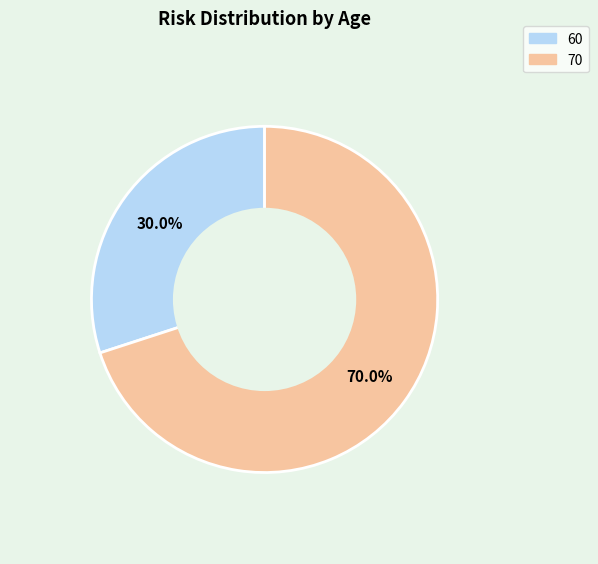

Count the number of slices in the pie.

2